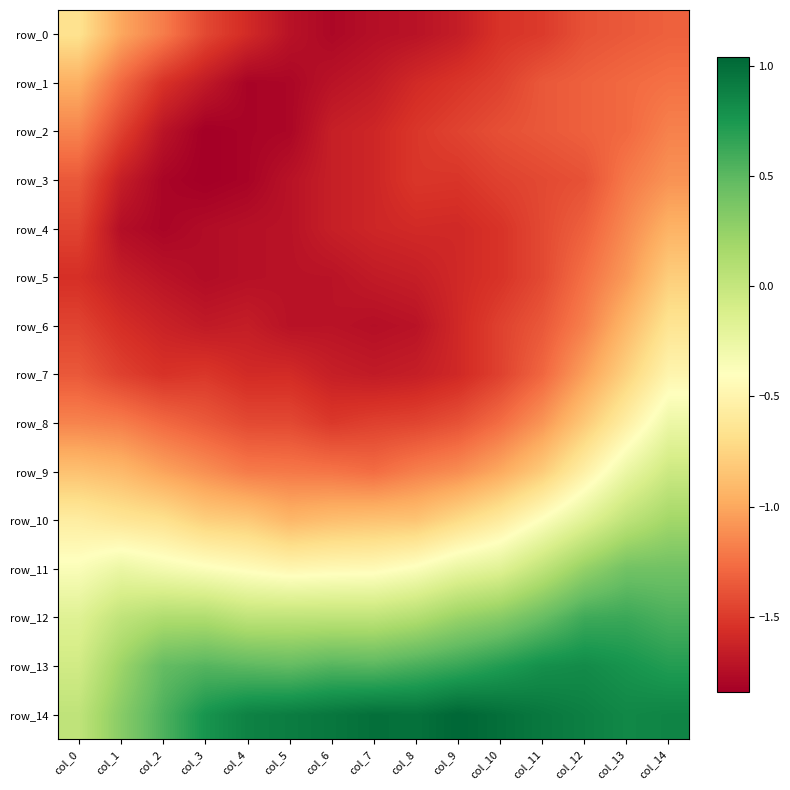

At which label does row_10 reach its minimum?

col_5